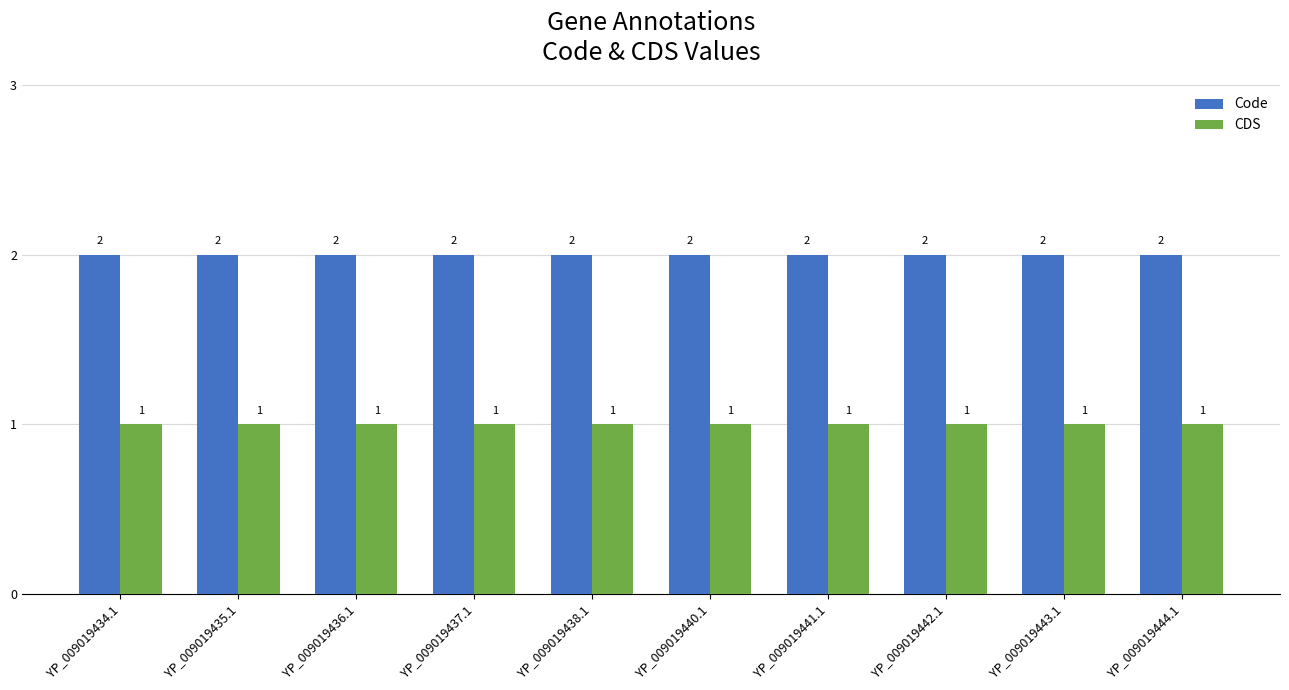

True or false: CDS has a value of 1 at YP_009019444.1.

True